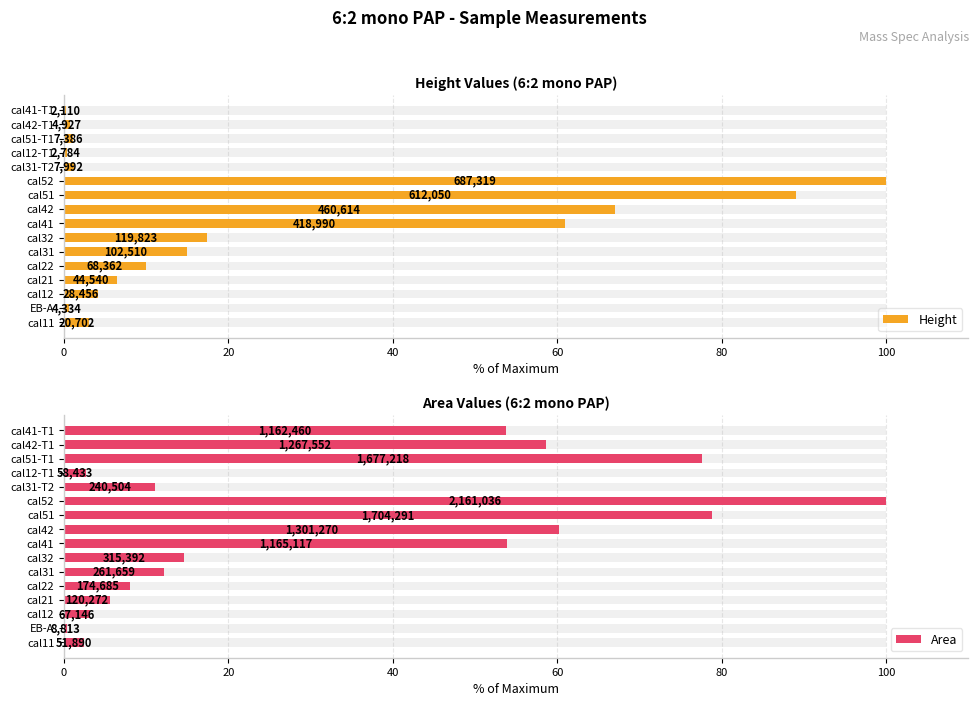

What is the difference between the second highest and second lowest values in the Height series?

88.6